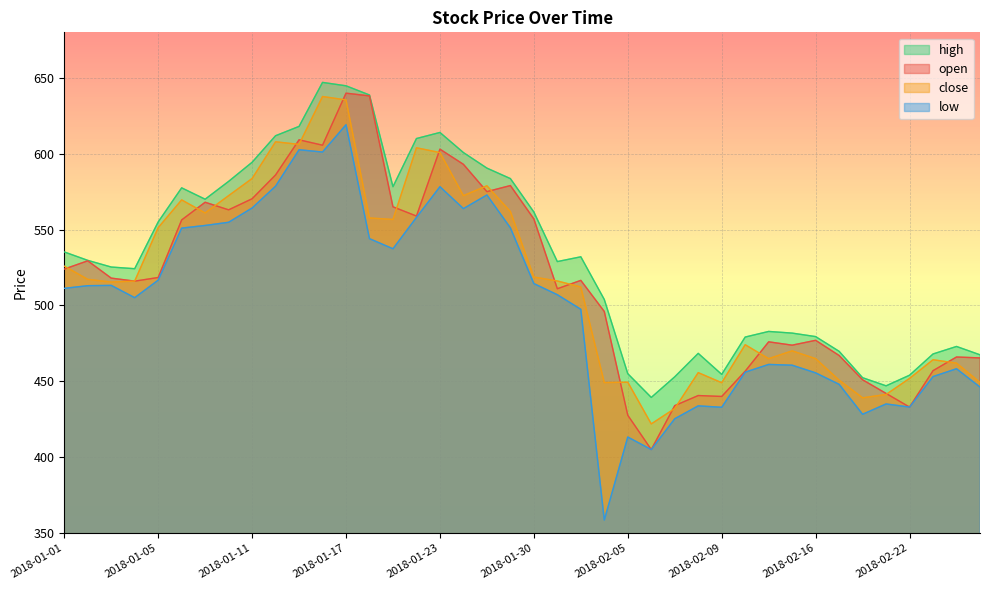

True or false: low and close cross at least once.

False